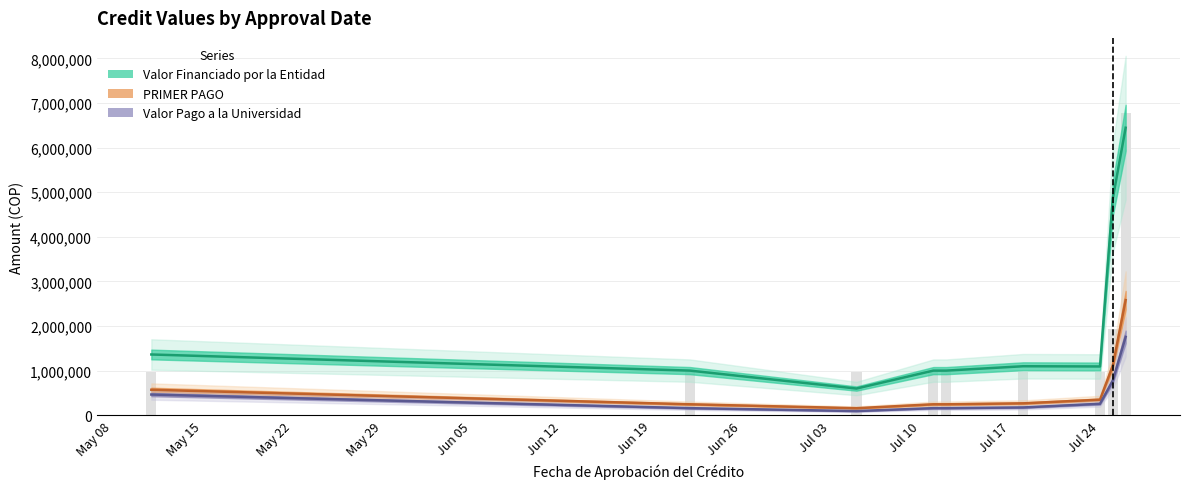

What is the value of the PRIMER PAGO bar at the 2nd from the left?

247000